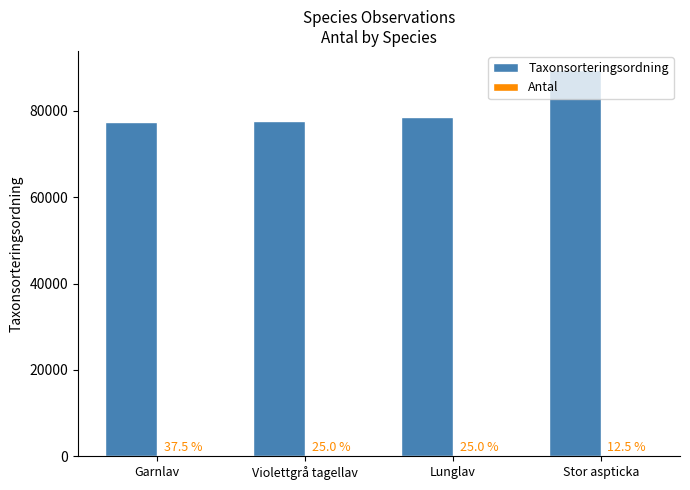

Are the bars grouped side by side (vs. stacked)?

Yes